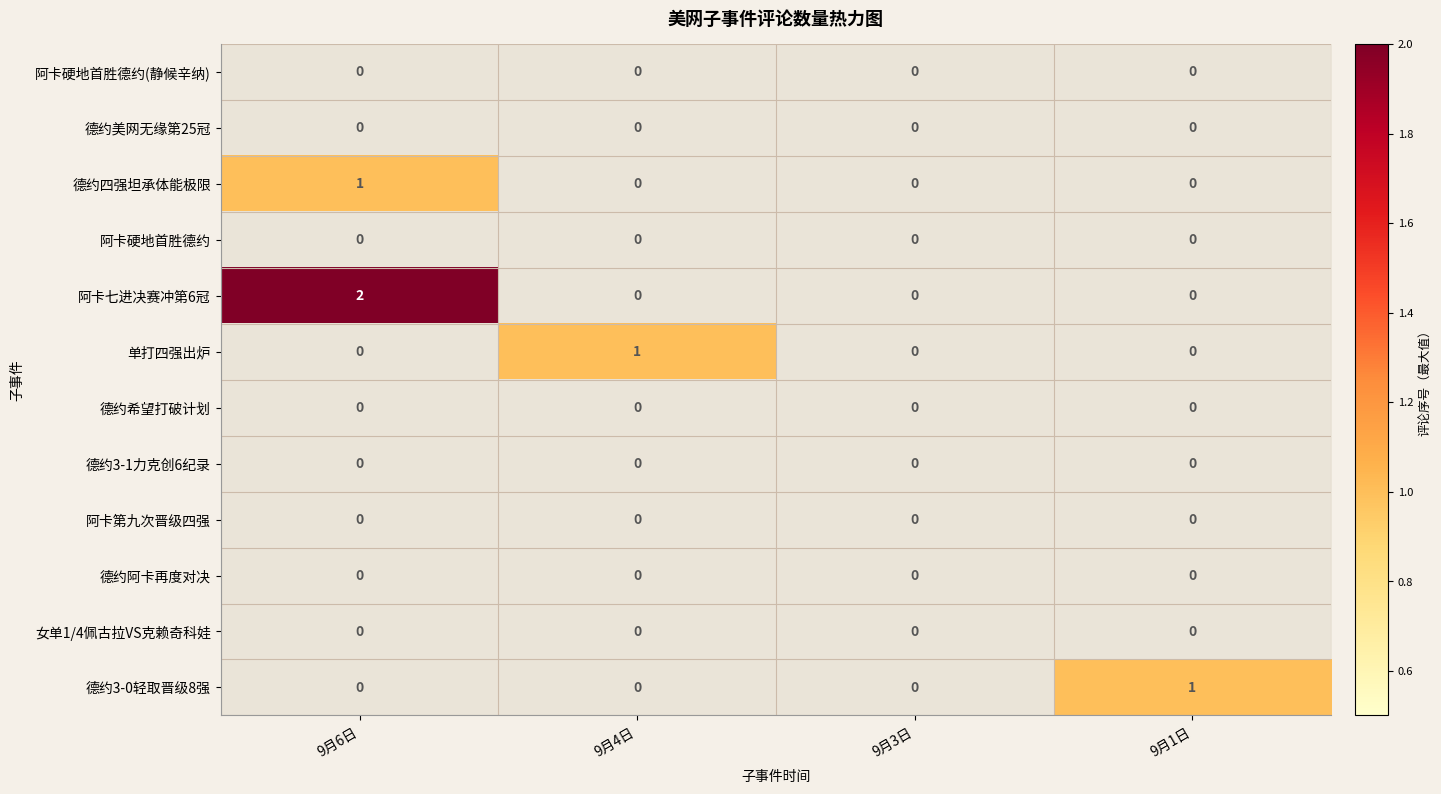

Which series has the largest total across all categories?

阿卡七进决赛冲第6冠